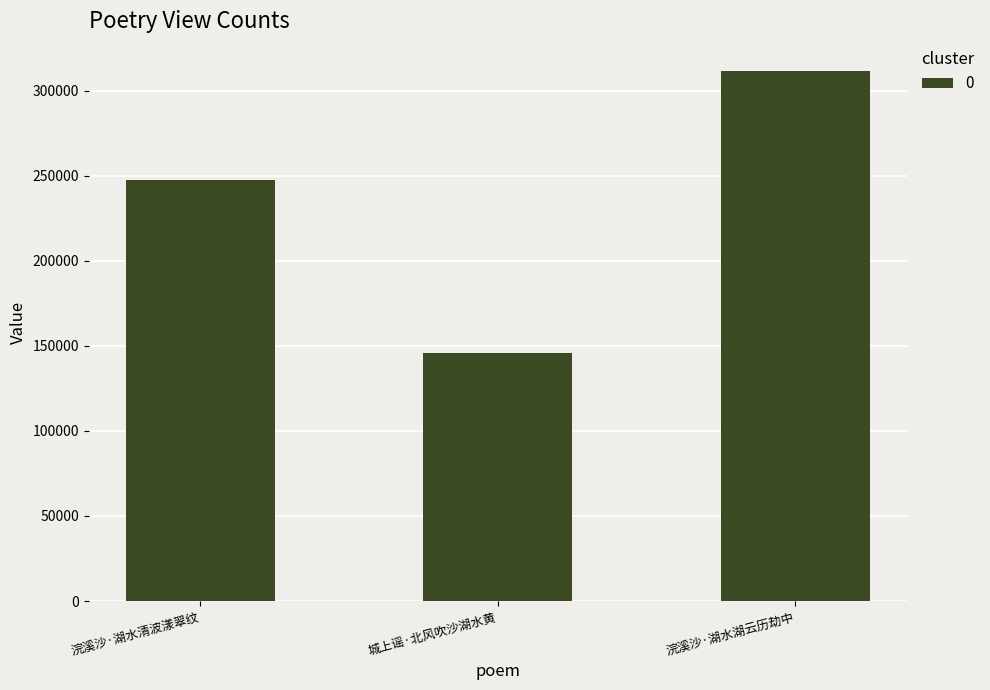

Which has a higher value, 浣溪沙·湖水清波漾翠纹 or 浣溪沙·湖水湖云历劫中?

浣溪沙·湖水湖云历劫中